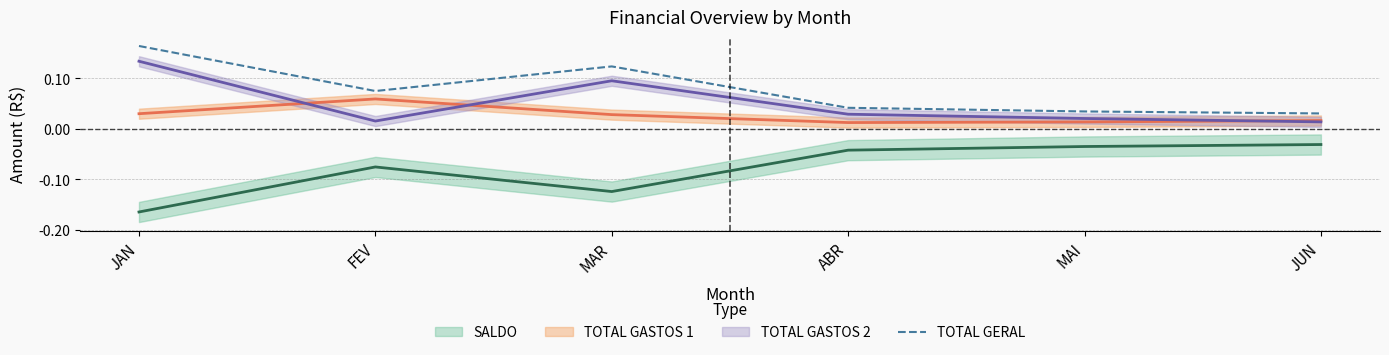

The chart shows a value of 0.1 at MAR. True or false?

True